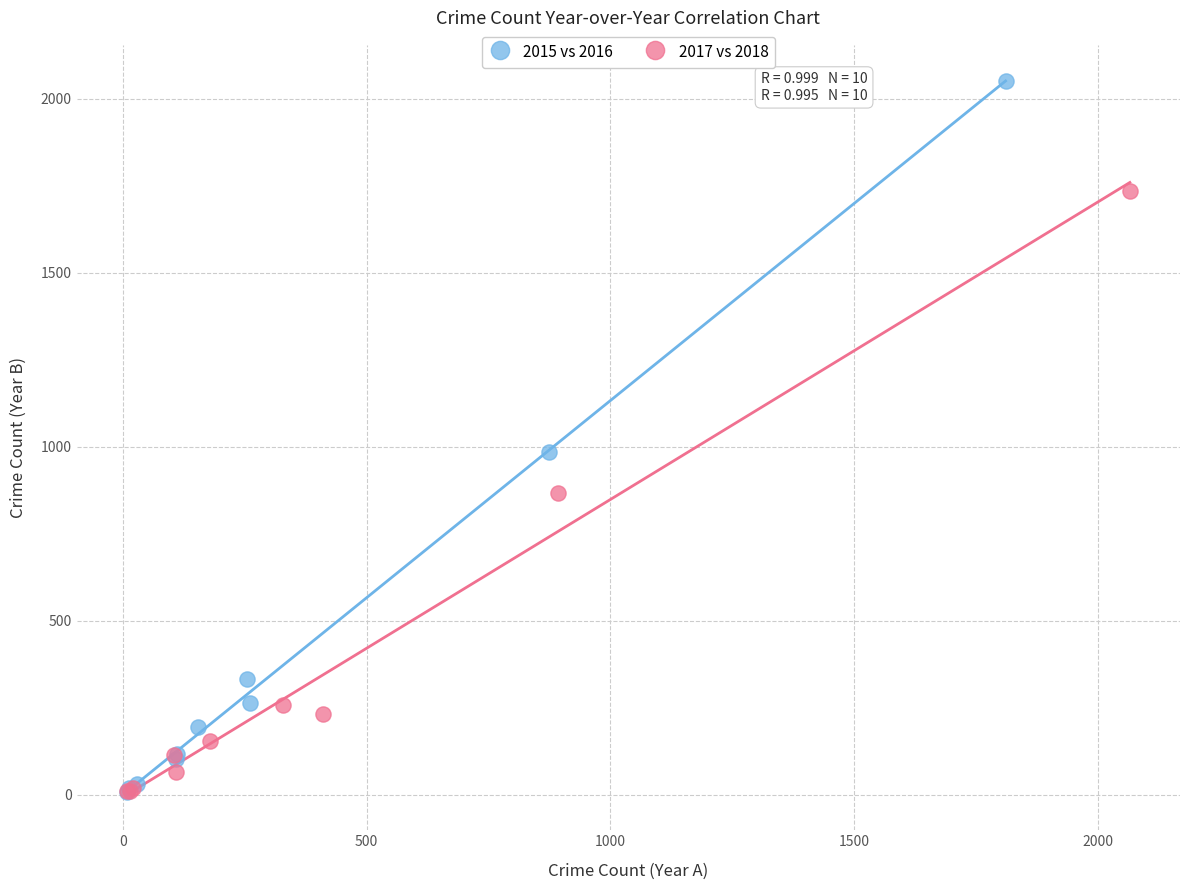

Which series has the largest Y range (max minus min)?

2015 vs 2016